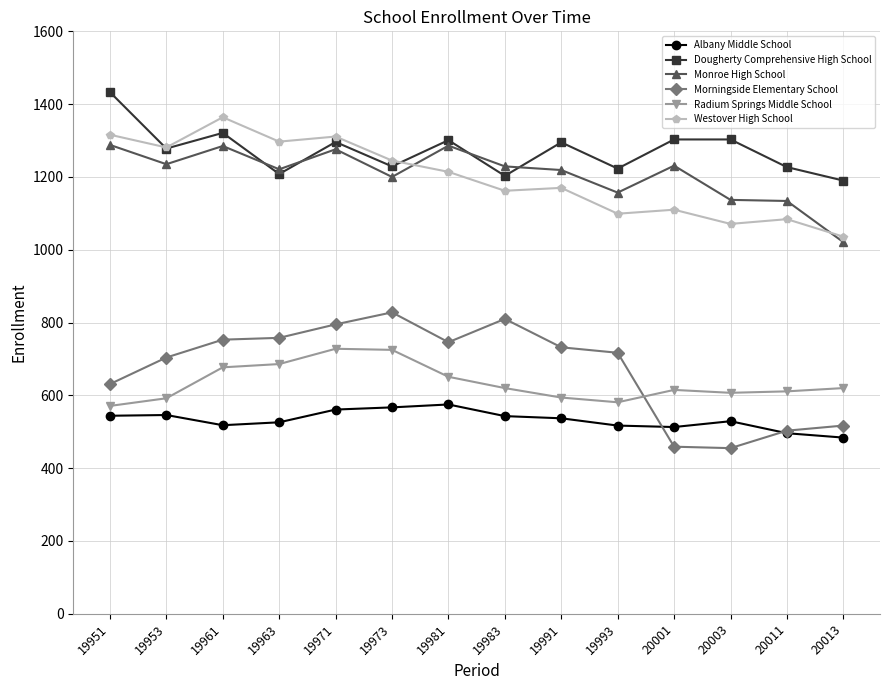

Is this an area chart (filled region under the line)?

No